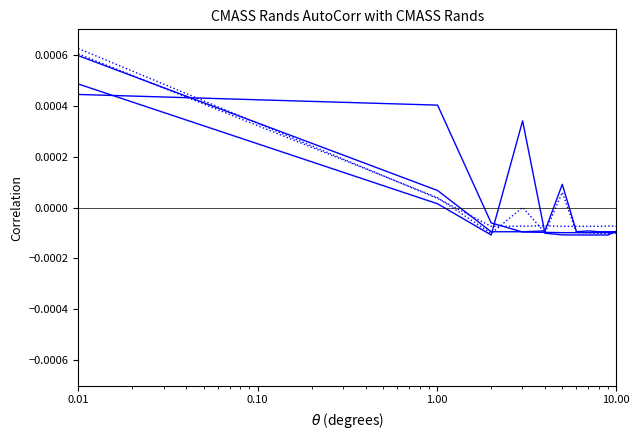

How many lines are shown in the chart?

5